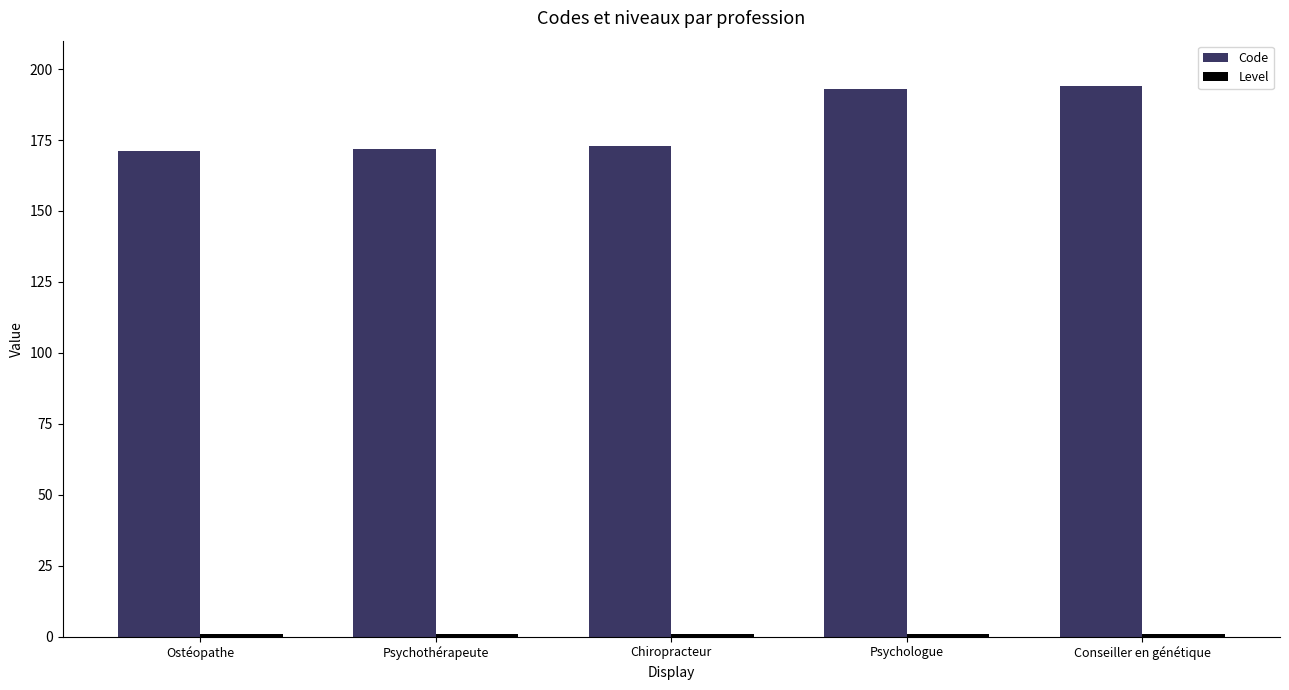

Which series has the largest range (max minus min)?

Code